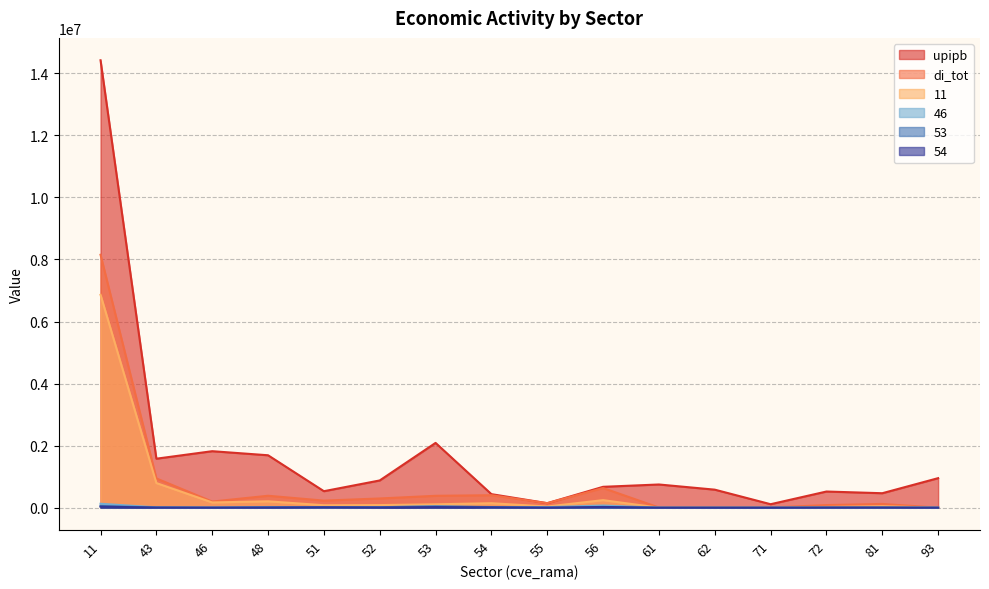

How many lines are shown in the chart?

6